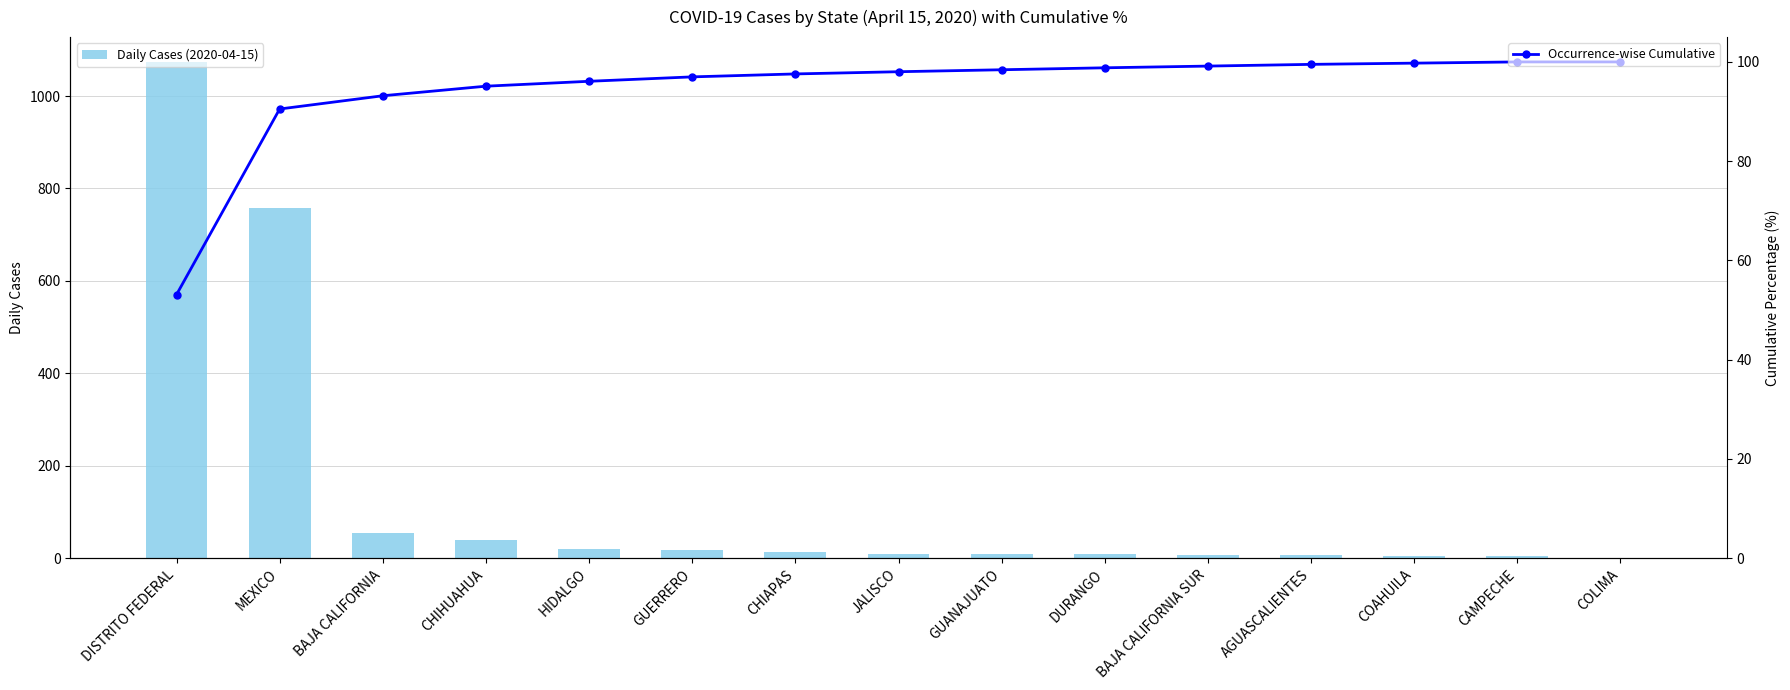

What is the label of the 12th bar from the left?

AGUASCALIENTES